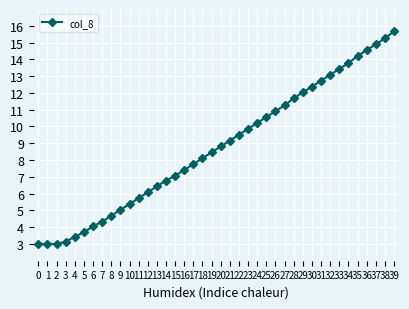

Read the value at 31.

12.7